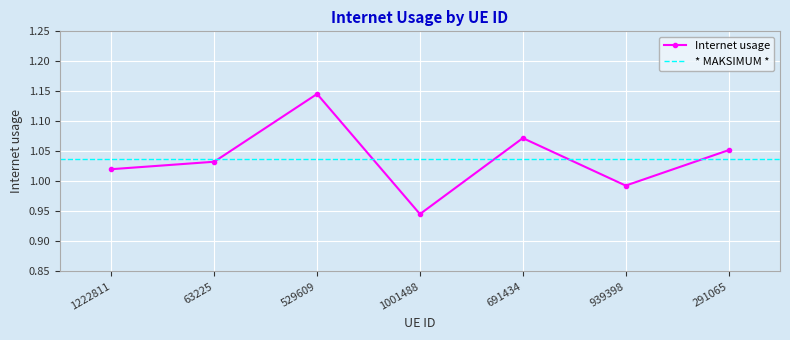

At which category does the data reach its first local valley?

1001488